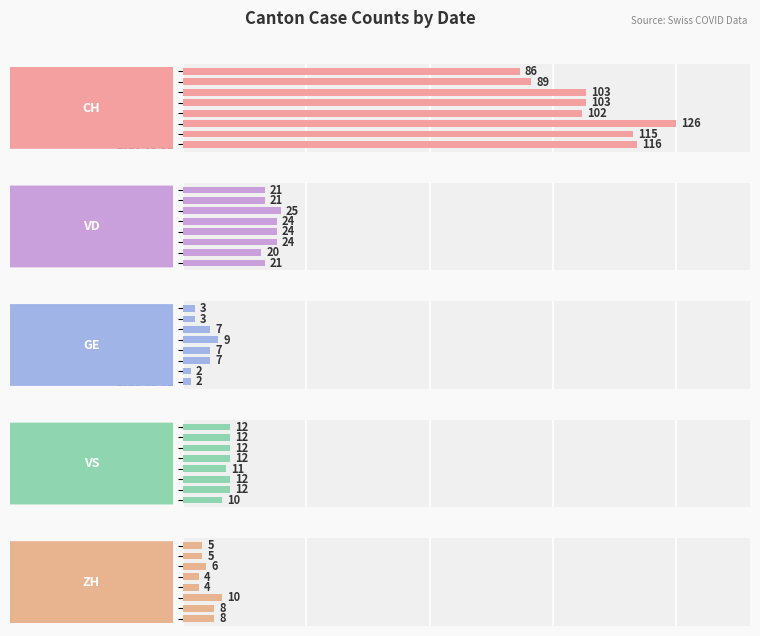

List the series in order of their peak value, highest first.

CH, VD, VS, ZH, GE